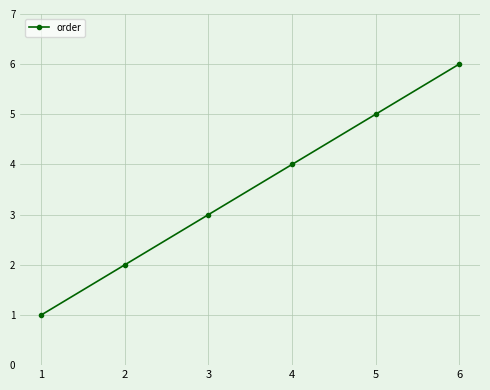

Approximately how many times larger is the value at 2 compared to 1?

2.0